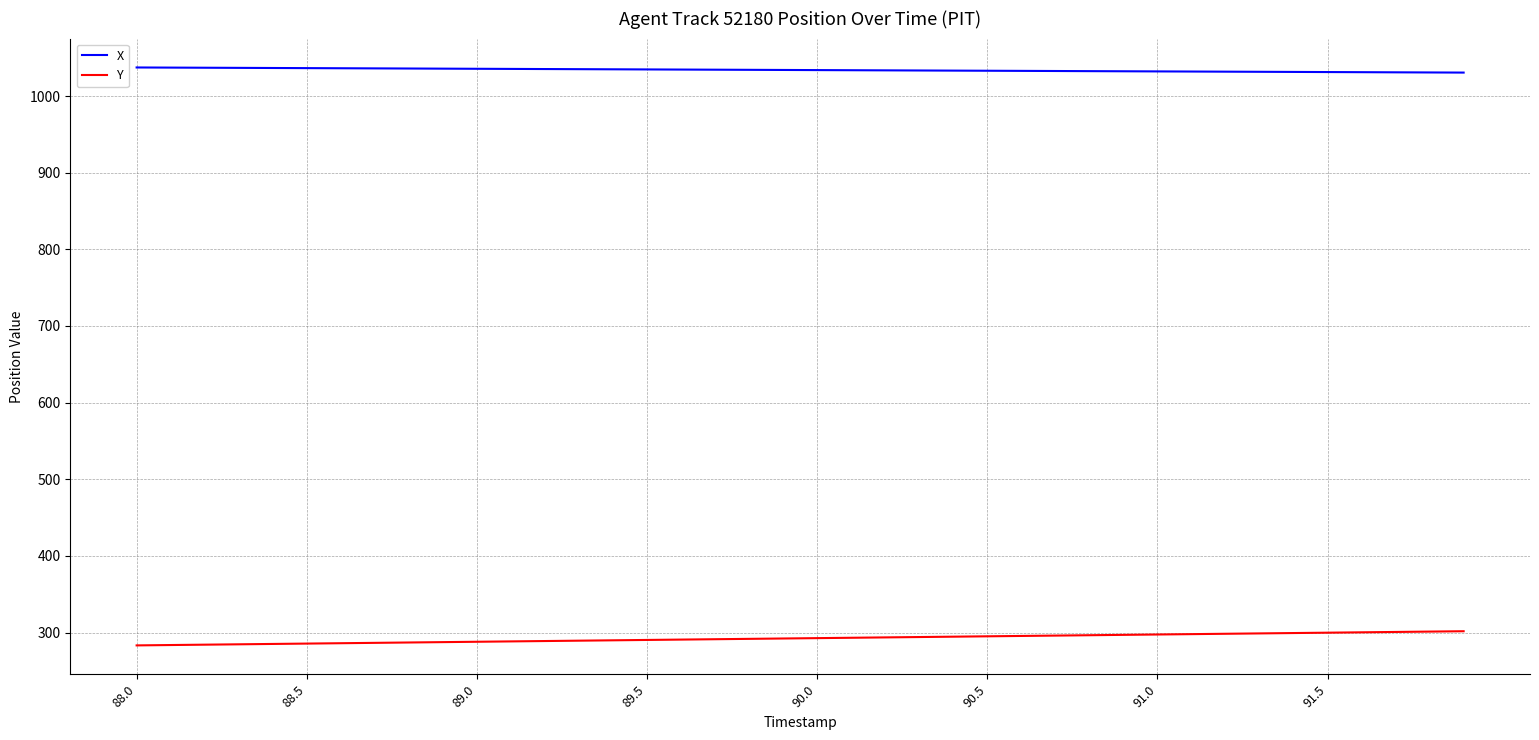

Which series has the largest total across all categories?

X